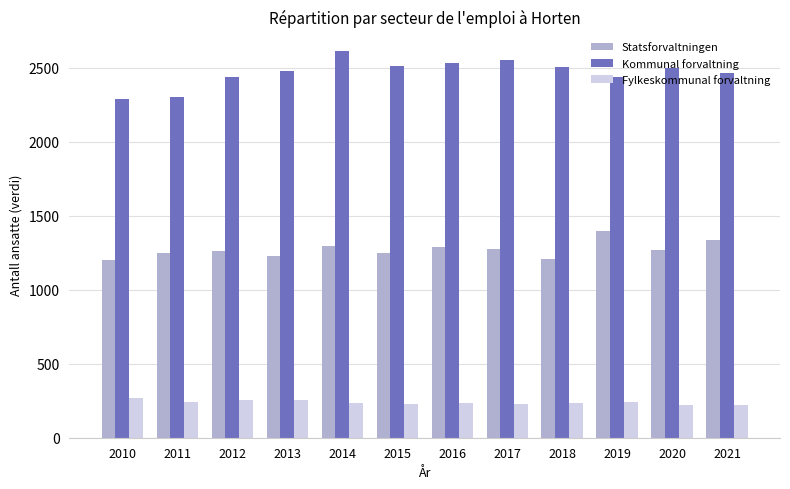

Between 2010 and 2018, which series saw the biggest shift?

Kommunal forvaltning